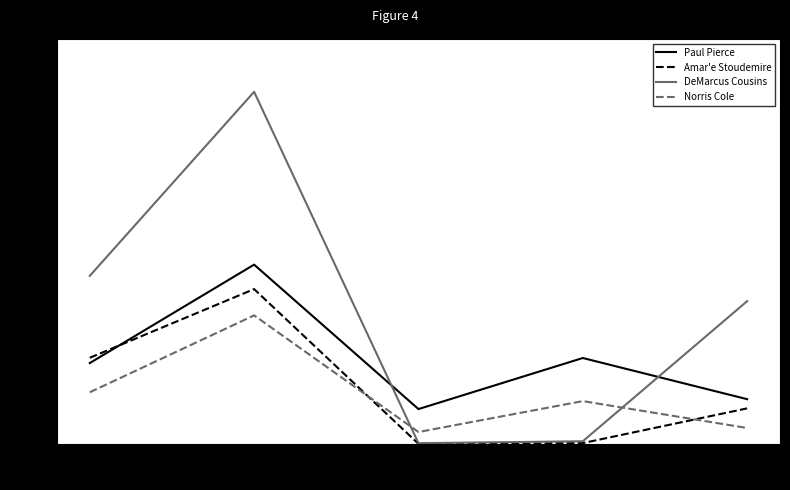

Read the Paul Pierce value at avg(FG3A).

4.2